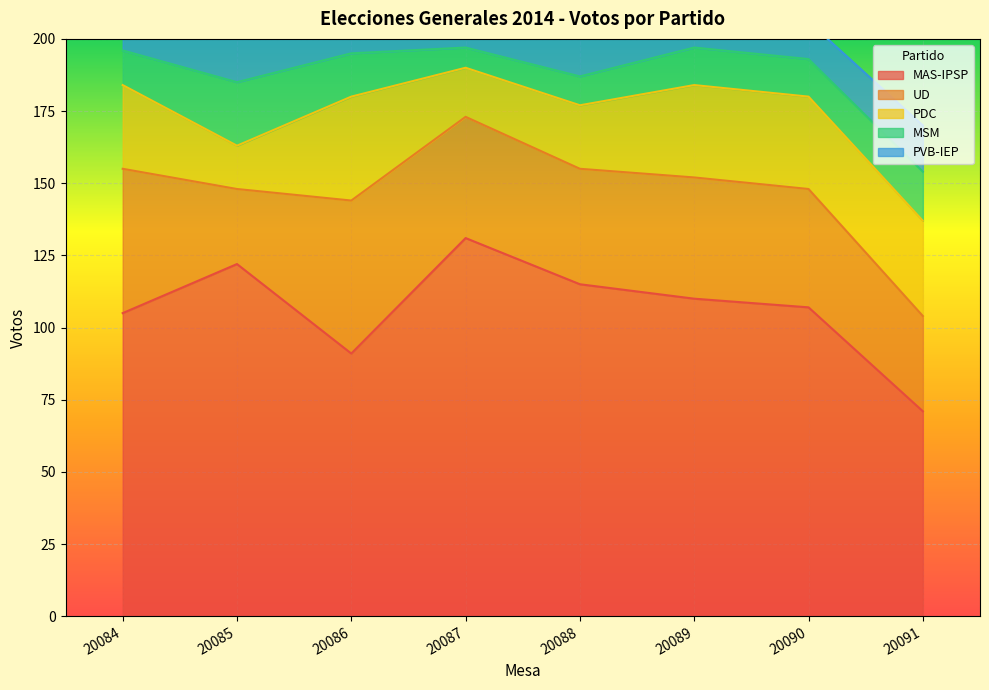

How many interior local valleys does the MAS-IPSP series have?

1